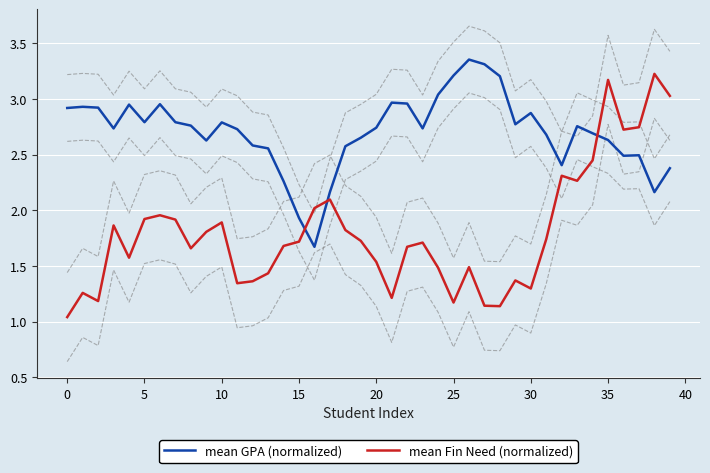

What is the smallest value displayed?

1.0